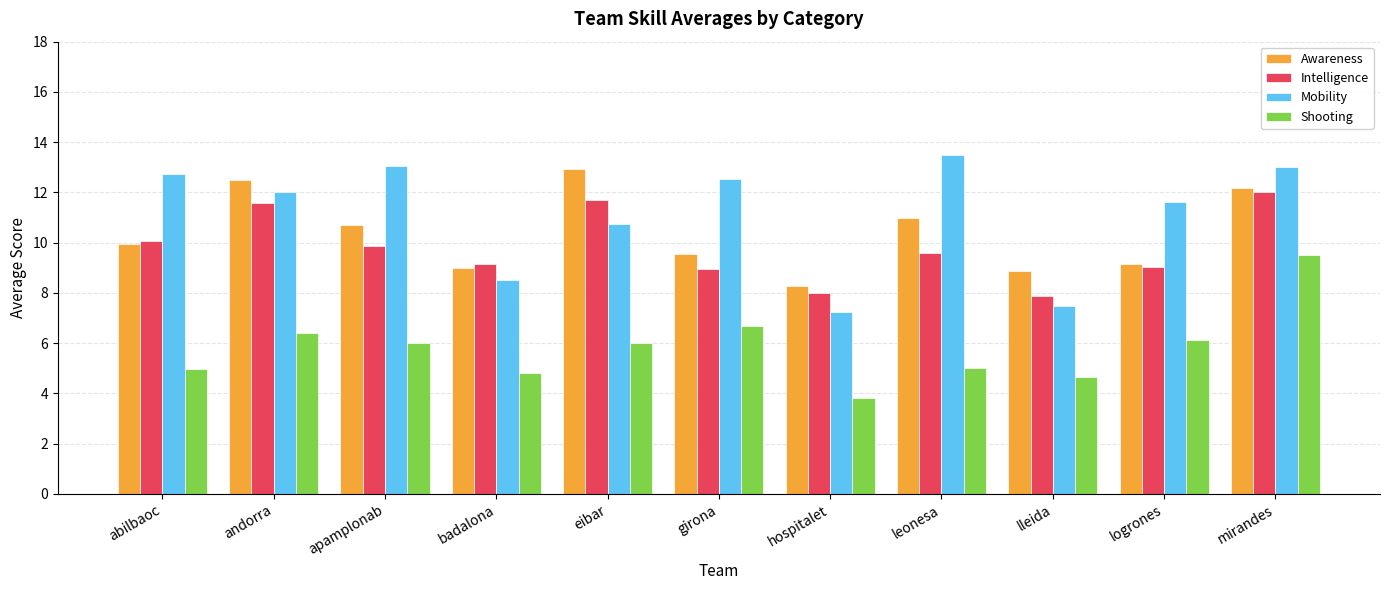

At which label does Mobility first exceed 12?

abilbaoc